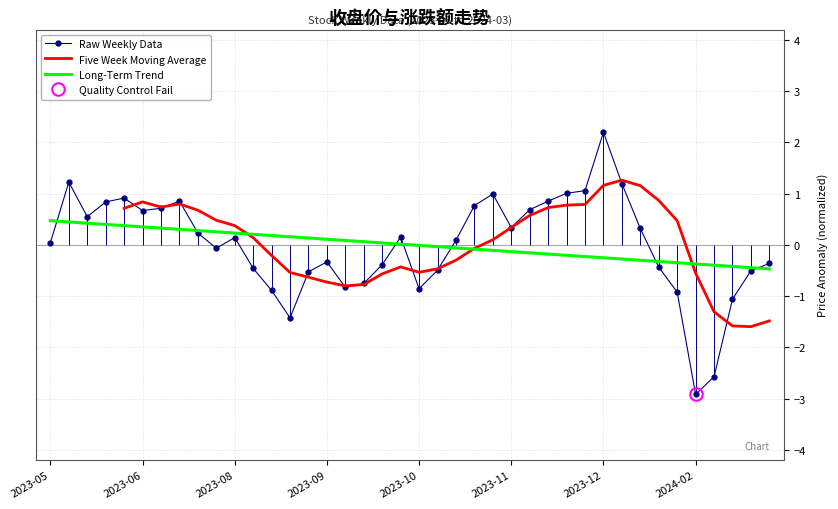

What is the difference between the second highest and minimum values?

4.1